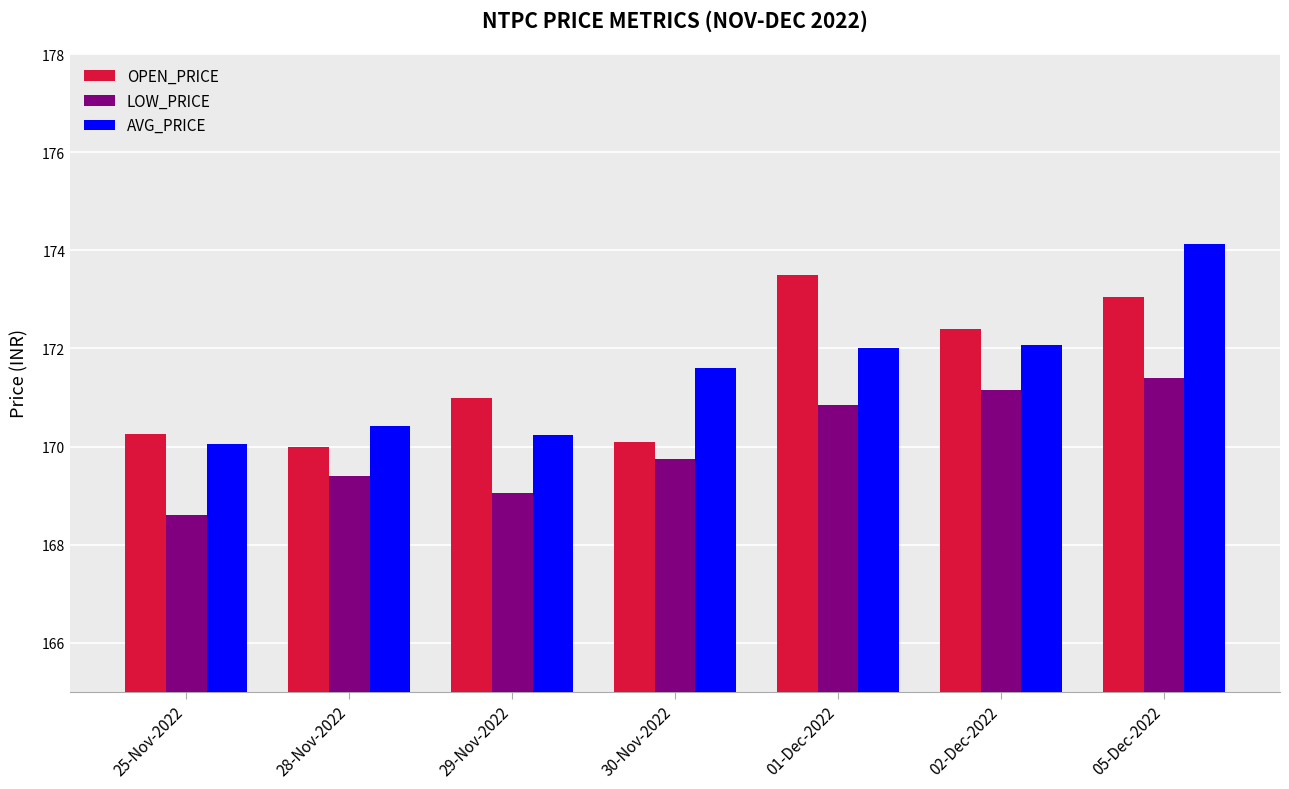

Is the value of AVG_PRICE at 05-Dec-2022 greater than the value of OPEN_PRICE at 02-Dec-2022?

Yes